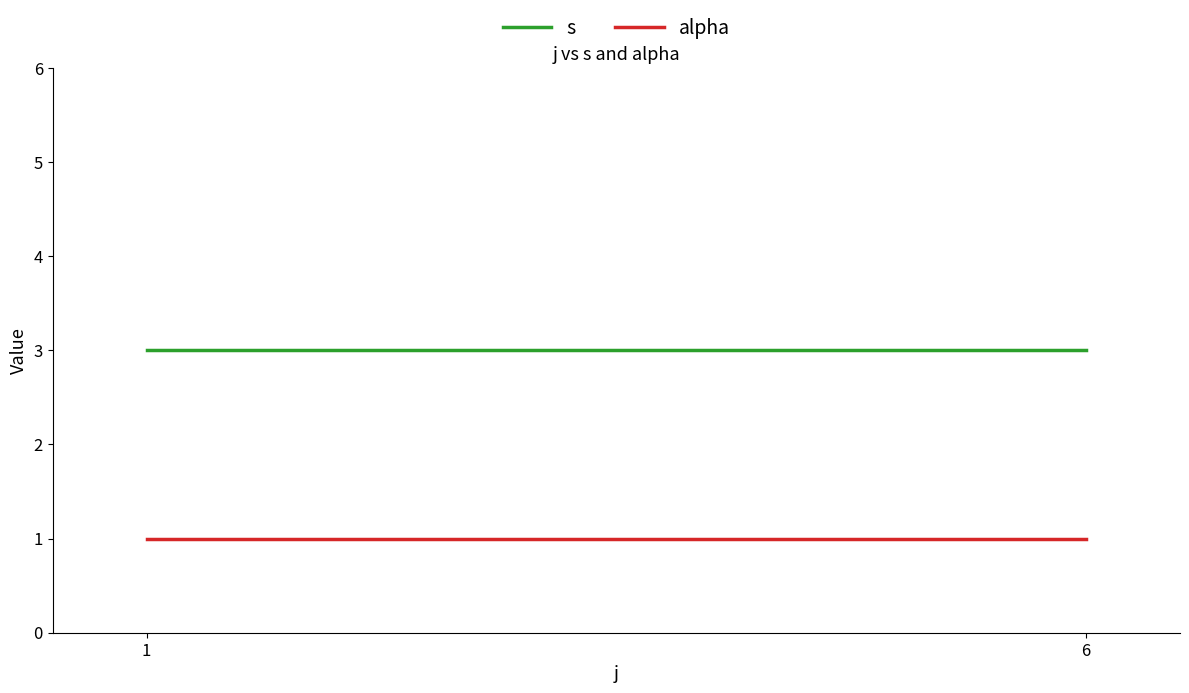

What is the average value of the alpha series?

1